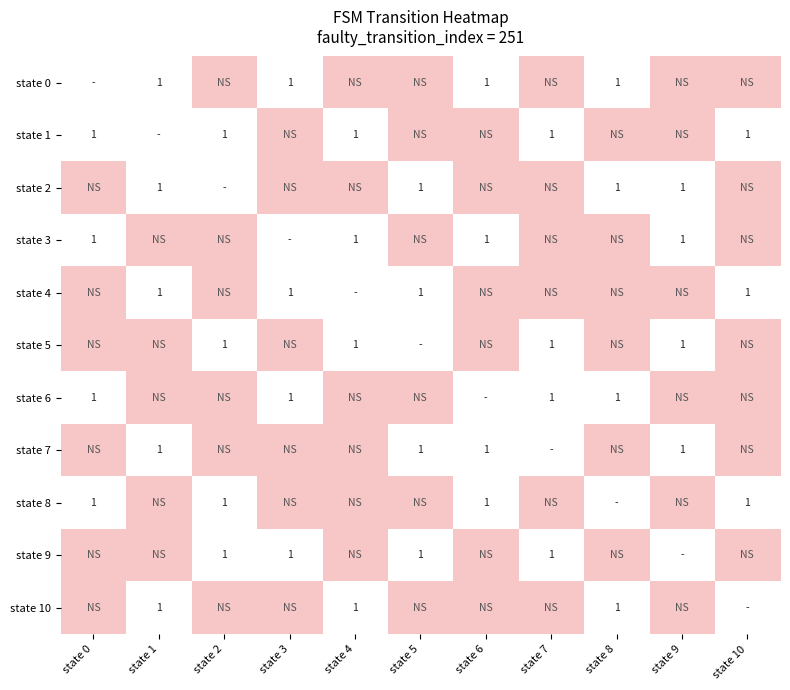

The value of state 6 at state 9 is -0.5. True or false?

False